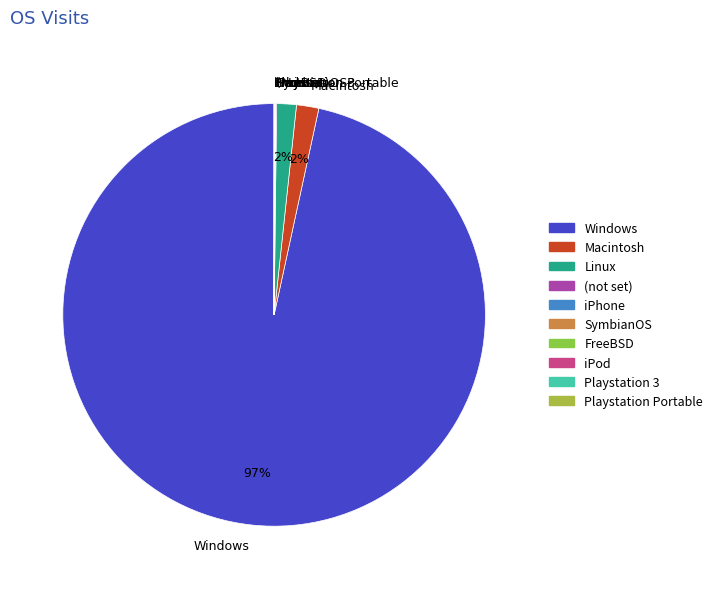

What is the majority slice?

Windows